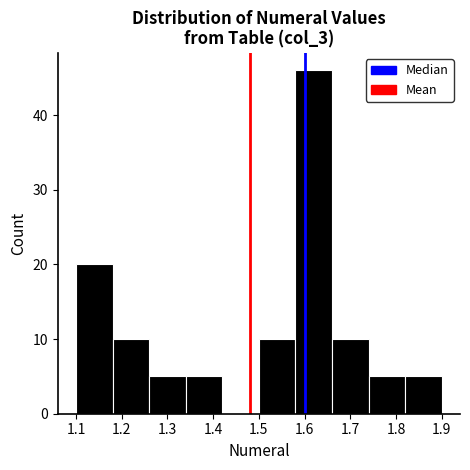

What is the height of the bar covering 1.66 to 1.74 on the x-axis? The values are not printed on the chart, so give them approximately, as read against the axis.

10